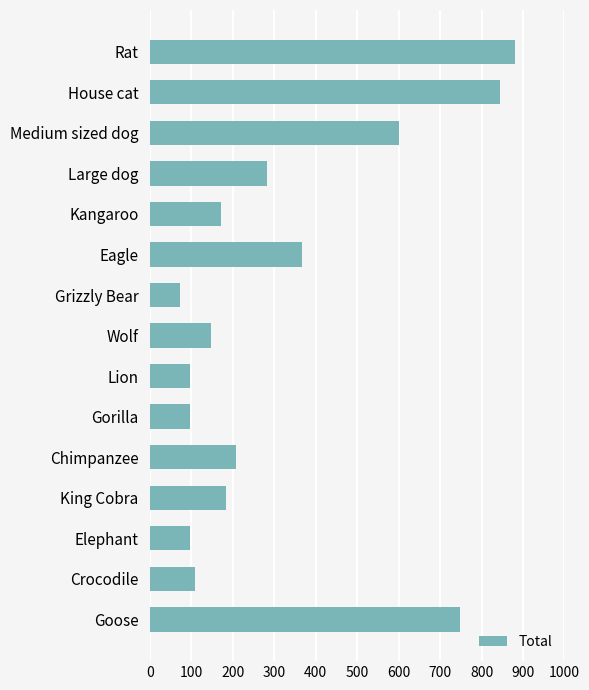

Reading top to bottom, list all the values displayed in this chart.

Rat=881	House cat=845	Medium sized dog=600	Large dog=282	Kangaroo=171	Eagle=367	Grizzly Bear=73	Wolf=147	Lion=98	Gorilla=98	Chimpanzee=208	King Cobra=184	Elephant=98	Crocodile=110	Goose=747